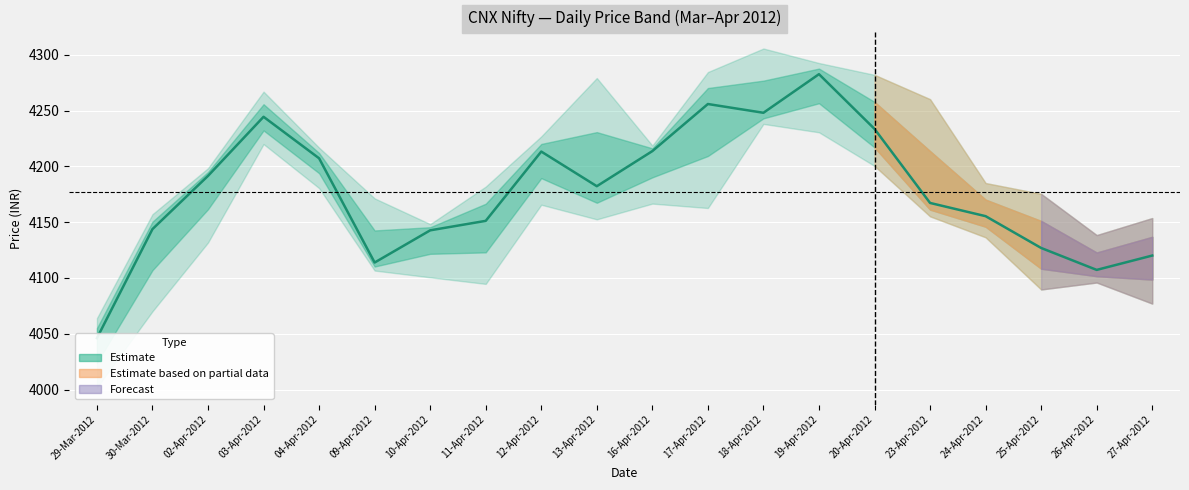

Count the number of values greater than 4182.

10